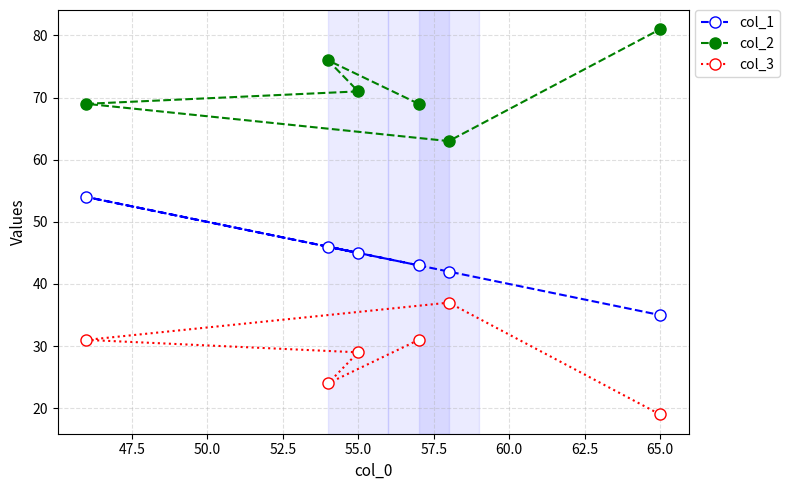

The value of col_3 at 65.0 is 19. True or false?

True